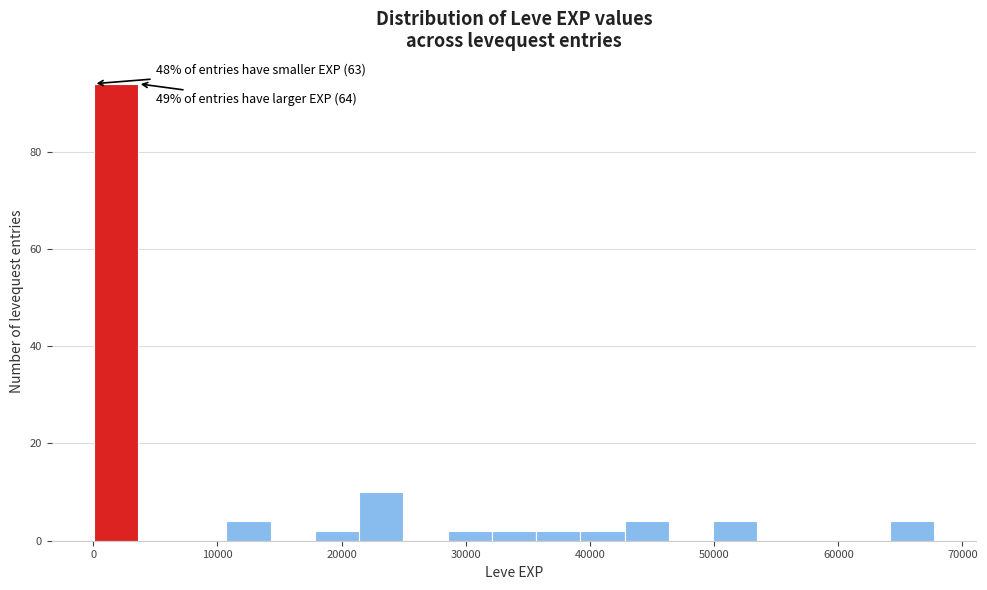

Read against the x-axis, roughly where is the centre of the tallest bar?

2000